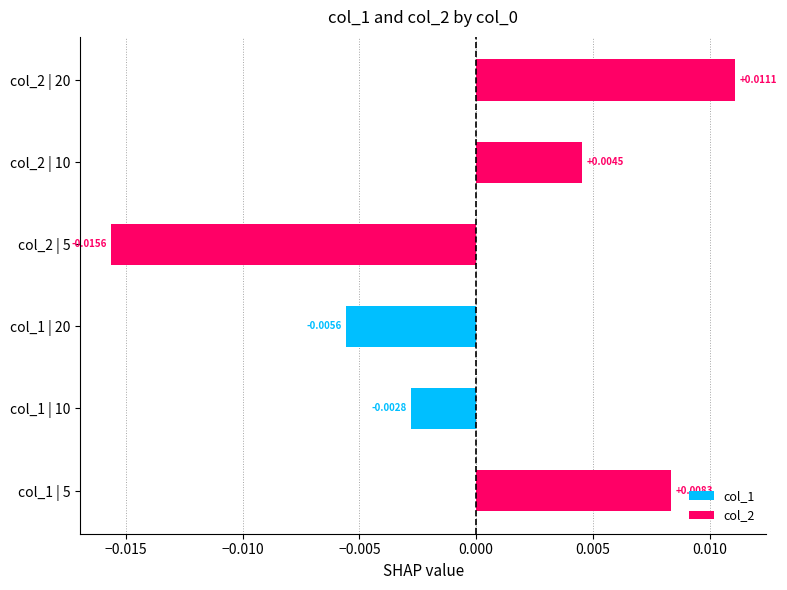

Between col_1 | 10 and col_1 | 20, which is larger?

col_1 | 10